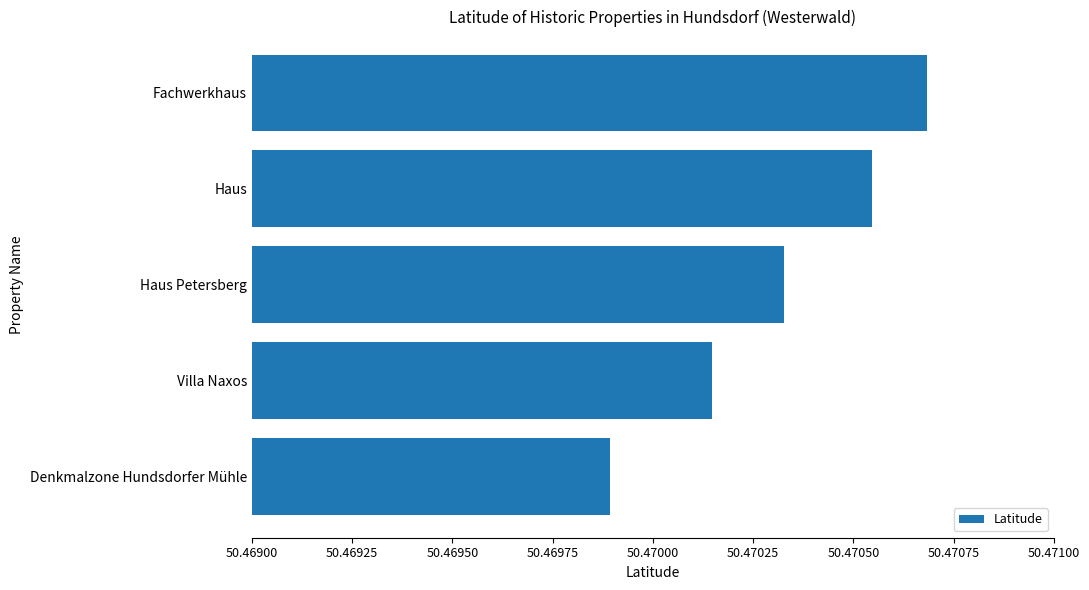

What is the sum of the values at Haus Petersberg and Haus?

100.9